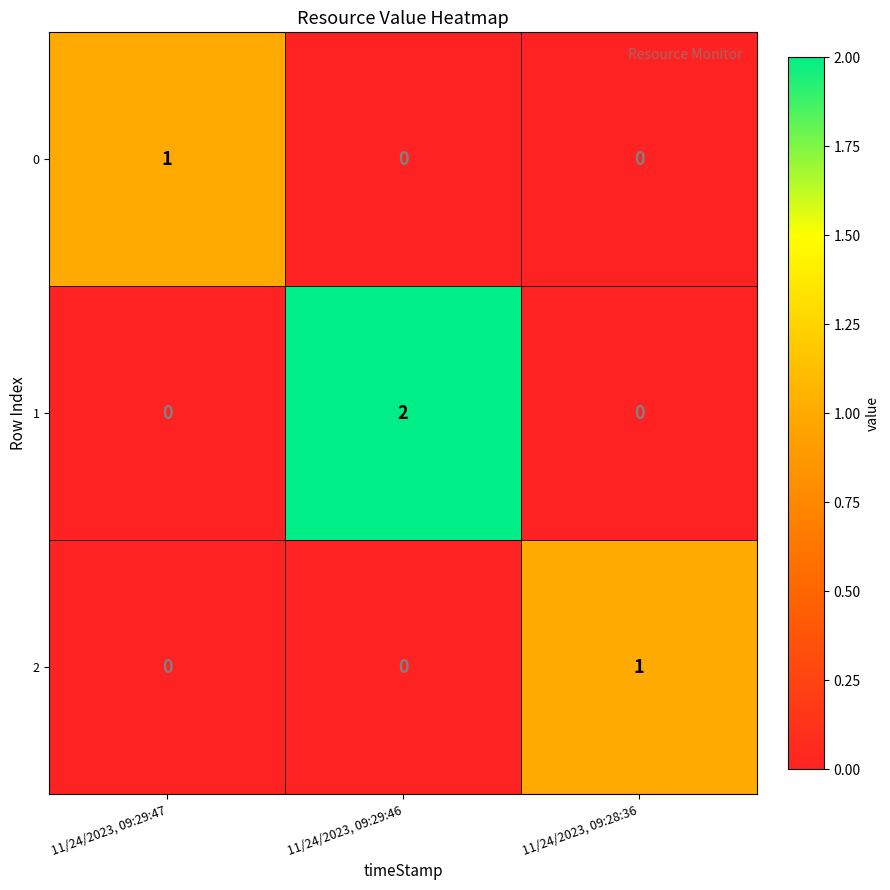

Which category has the highest value in the 1 series?

11/24/2023, 09:29:46